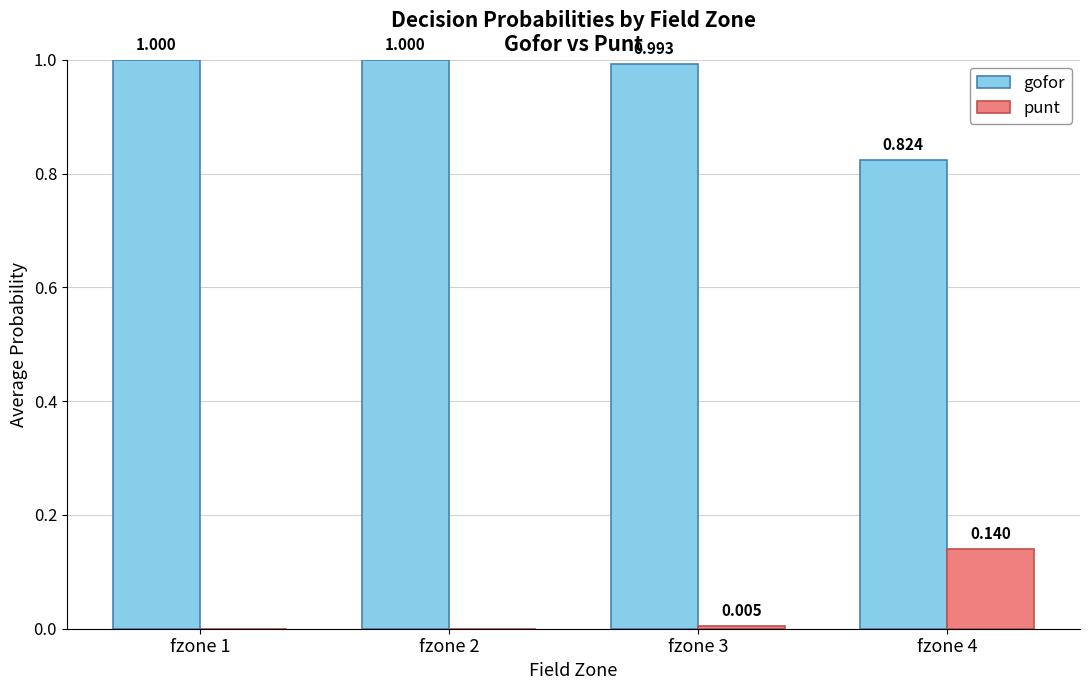

Is the value of punt at fzone 3 greater than the value of gofor at fzone 1?

No